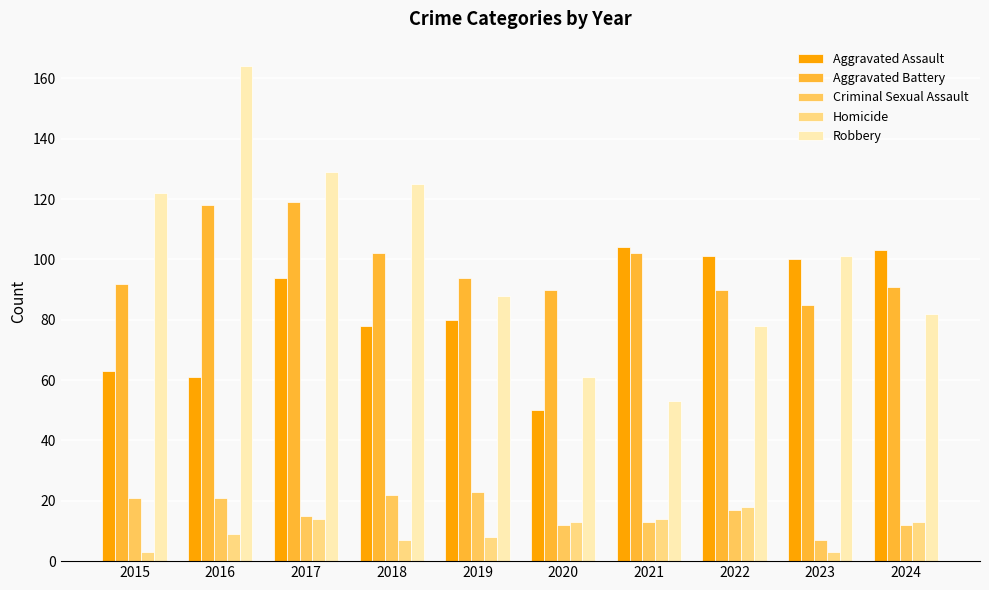

What is the value of the Criminal Sexual Assault bar at the 9th from the left?

7